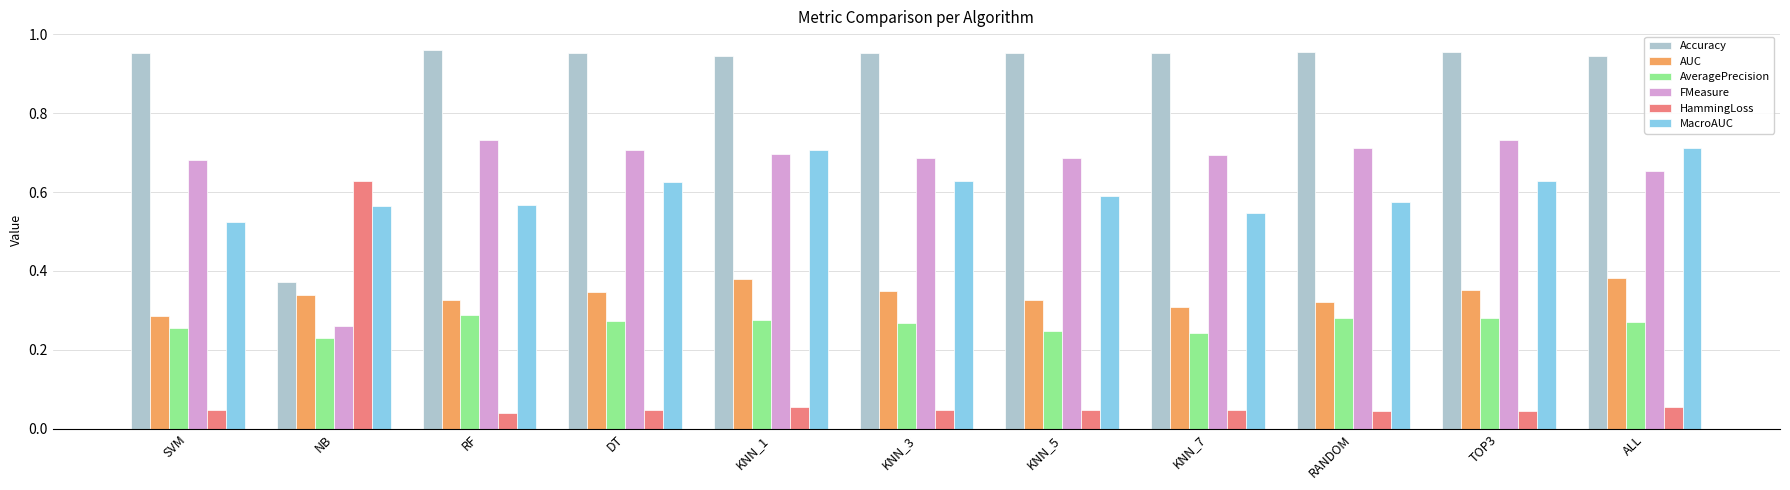

At which label does AUC reach its minimum?

SVM